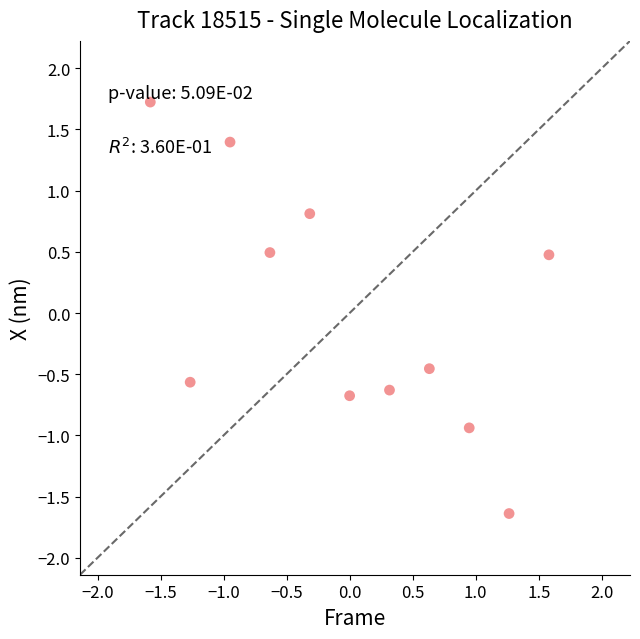

What is the range of Y values (max minus min)?

3.4